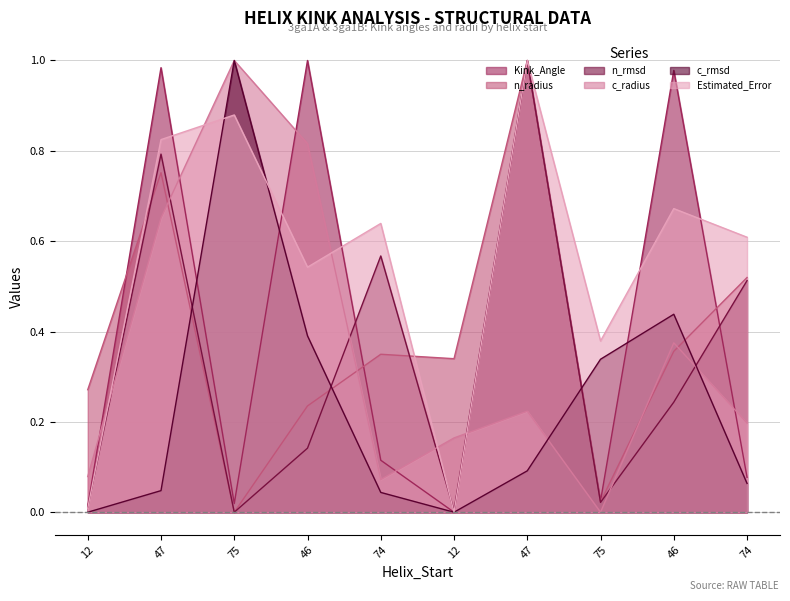

How many positive values does the c_rmsd series have?

8